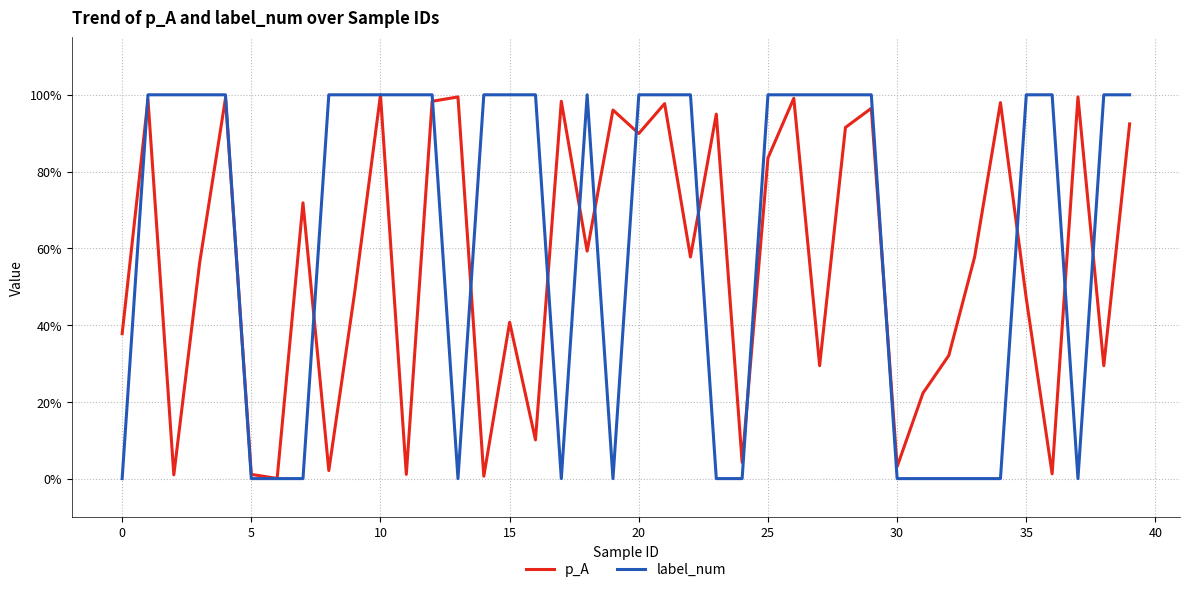

What are all the series names shown in the legend?

p_A, label_num